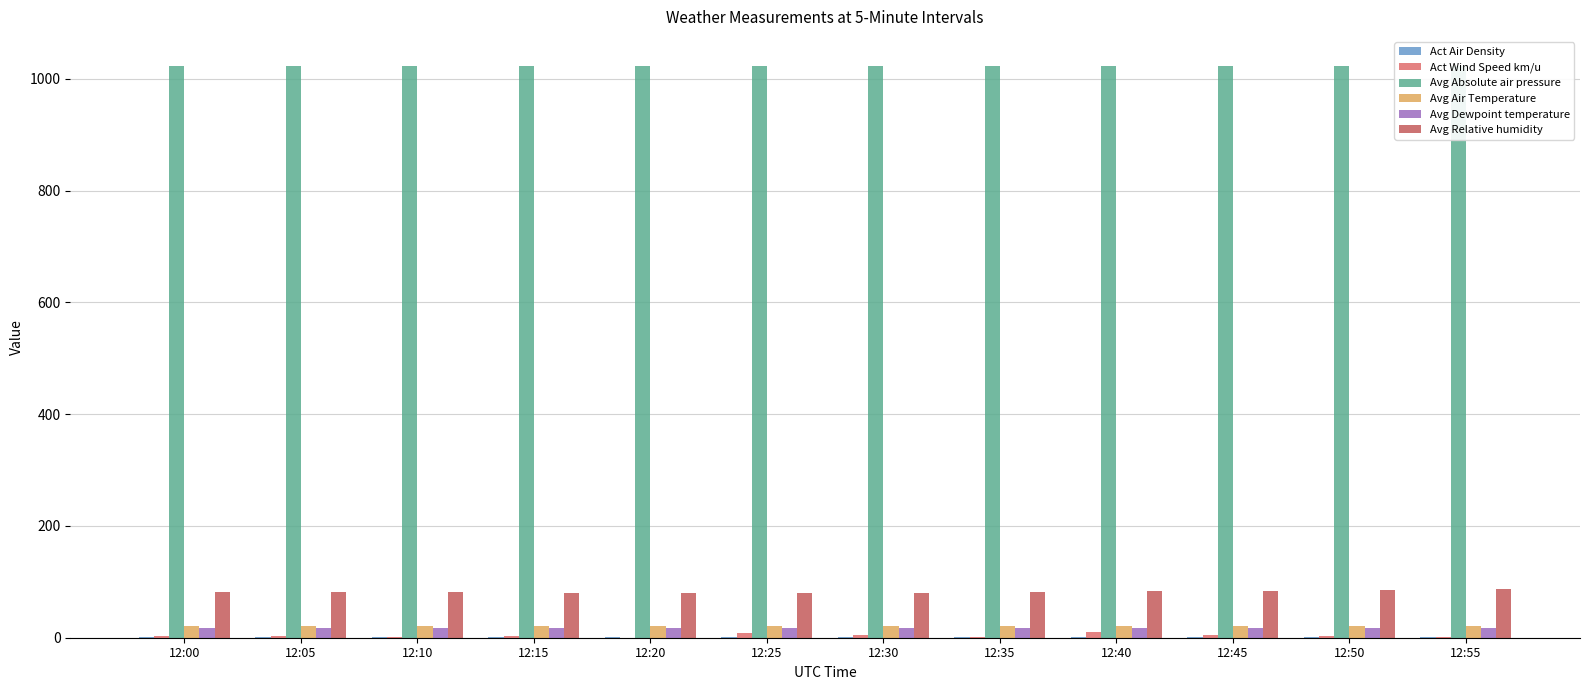

Reading left to right, transcribe all the data shown in this chart.

Act Air Density: 1.2	1.2	1.2	1.2	1.2	1.2	1.2	1.2	1.2	1.2	1.2	1.2
Act Wind Speed km/u: 3.1	3.5	1.4	3.8	0.0	7.9	4.9	1.2	9.8	4.6	2.9	2.1
Avg Absolute air pressure: 1024.1	1024.0	1023.8	1023.9	1023.9	1023.9	1023.9	1023.8	1023.8	1023.7	1023.7	1023.7
Avg Air Temperature: 20.2	20.3	20.4	20.5	20.7	20.8	20.7	20.5	20.4	20.3	20.2	20.1
Avg Dewpoint temperature: 17.1	17.1	17.1	17.1	17.1	17.1	17.1	17.3	17.5	17.6	17.7	17.8
Avg Relative humidity: 82.6	81.7	81.0	80.5	79.9	79.3	79.9	81.9	83.4	84.3	85.5	86.4